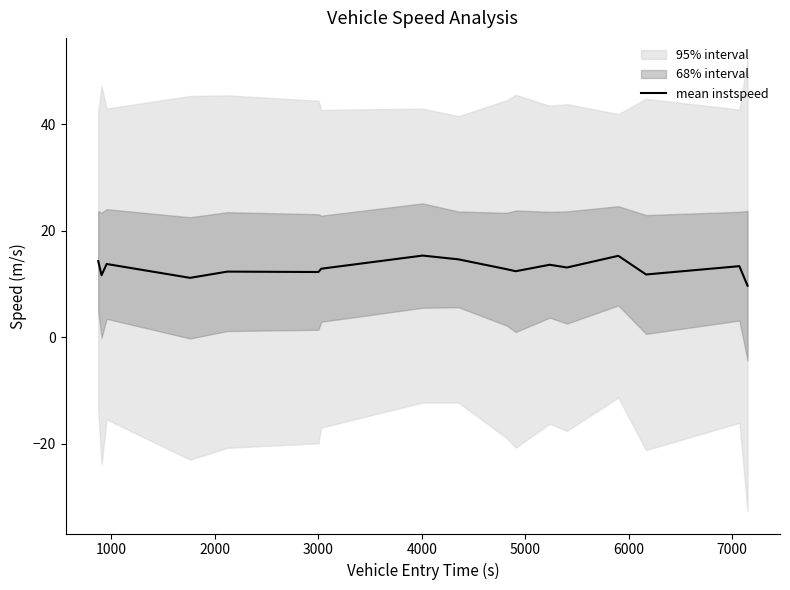

What is the maximum value for mean instspeed?

15.4